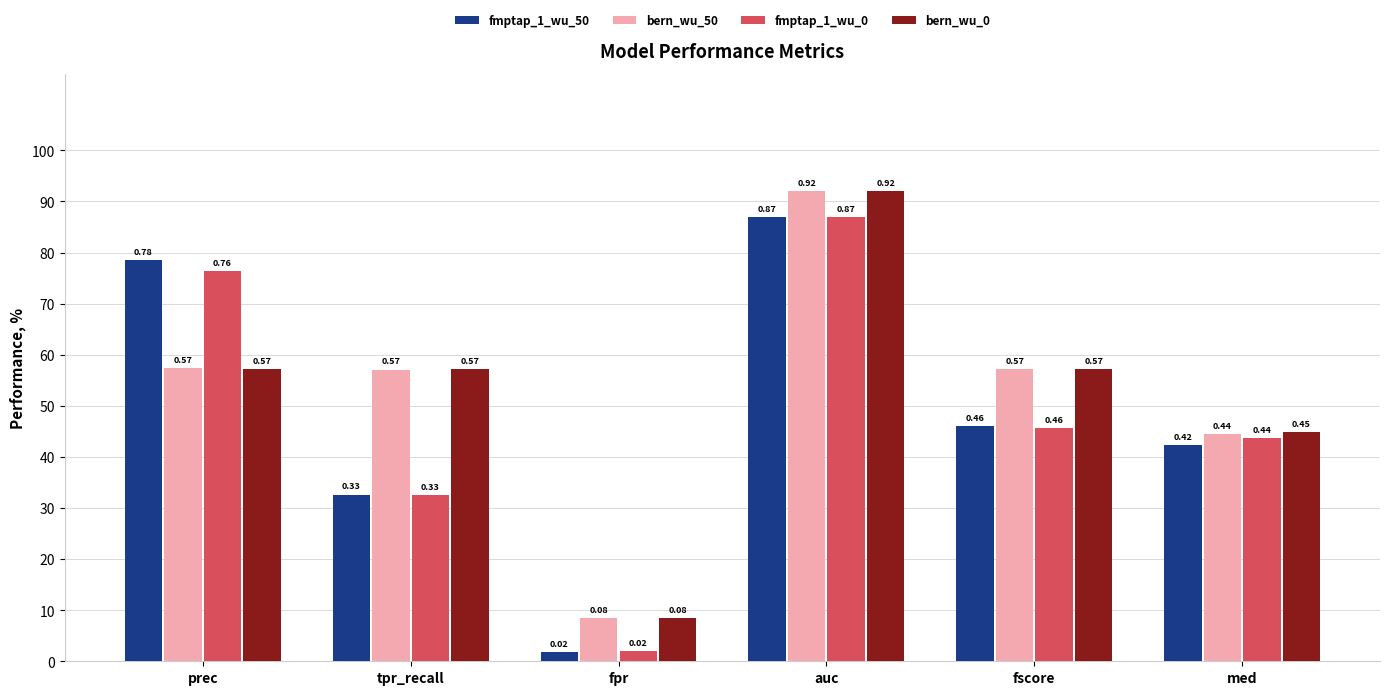

What is the difference between the maximum and minimum values in the bern_wu_50 series?

0.8